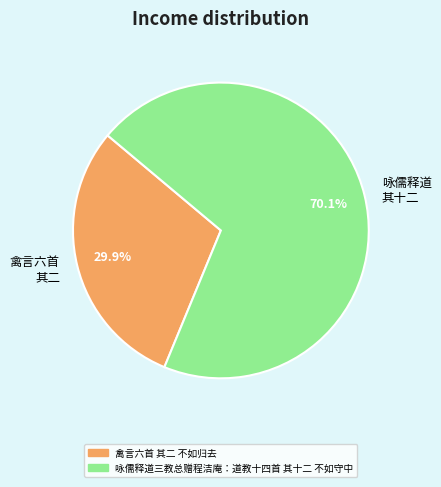

What is the smallest slice in the pie chart?

禽言六首 其二